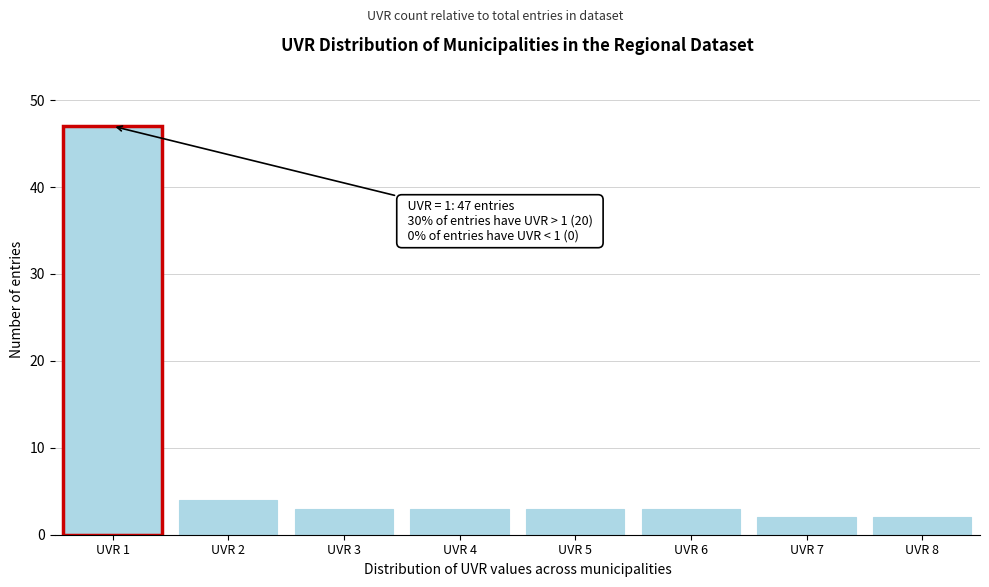

Reading right to left, what are all the values shown in this chart?

UVR 8=2	UVR 7=2	UVR 6=3	UVR 5=3	UVR 4=3	UVR 3=3	UVR 2=4	UVR 1=47